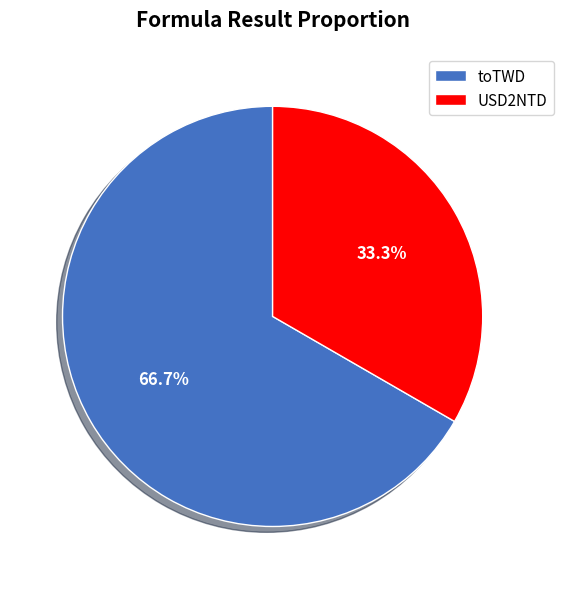

Between USD2NTD and toTWD, which is larger?

toTWD